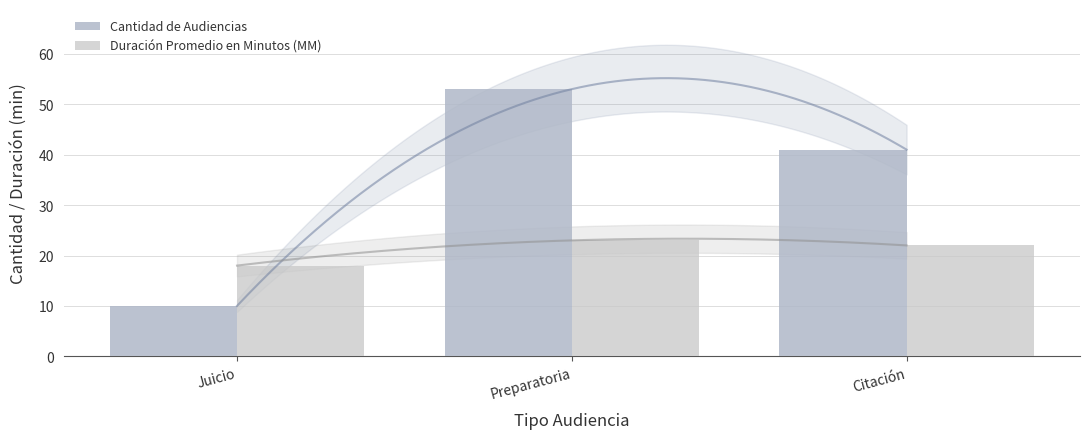

What is the difference between the maximum and second lowest values in the Cantidad de Audiencias series?

12